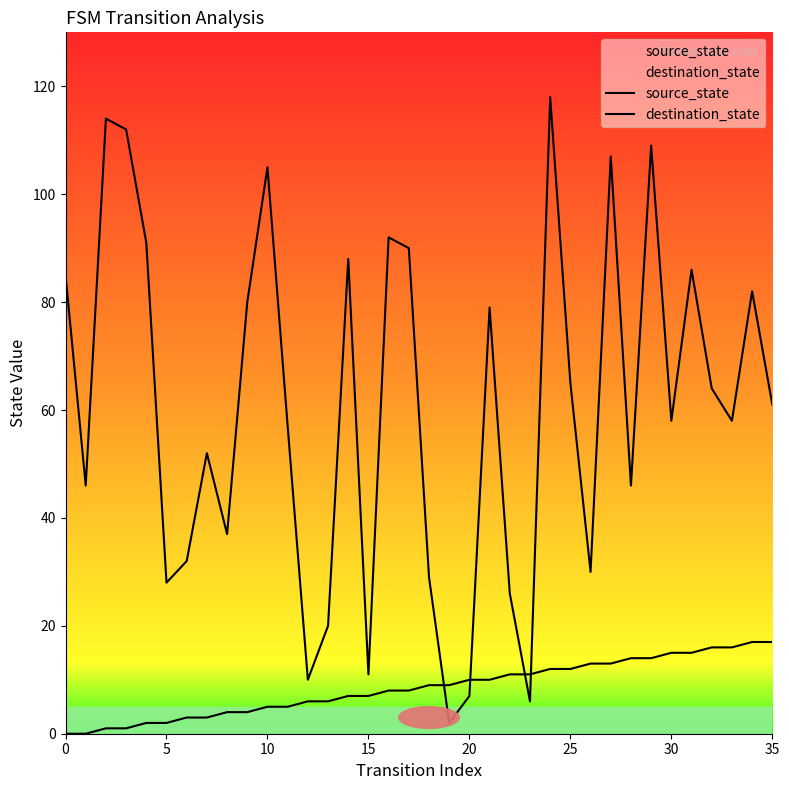

What is the highest value of the source_state series?

17